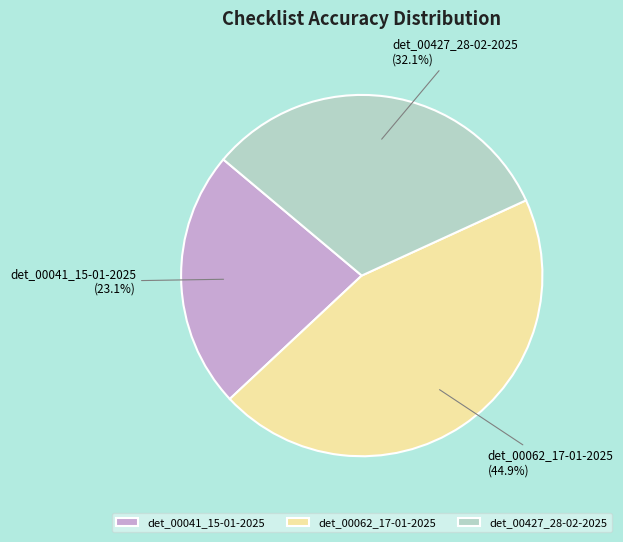

Which slice is the smallest?

det_00041_15-01-2025